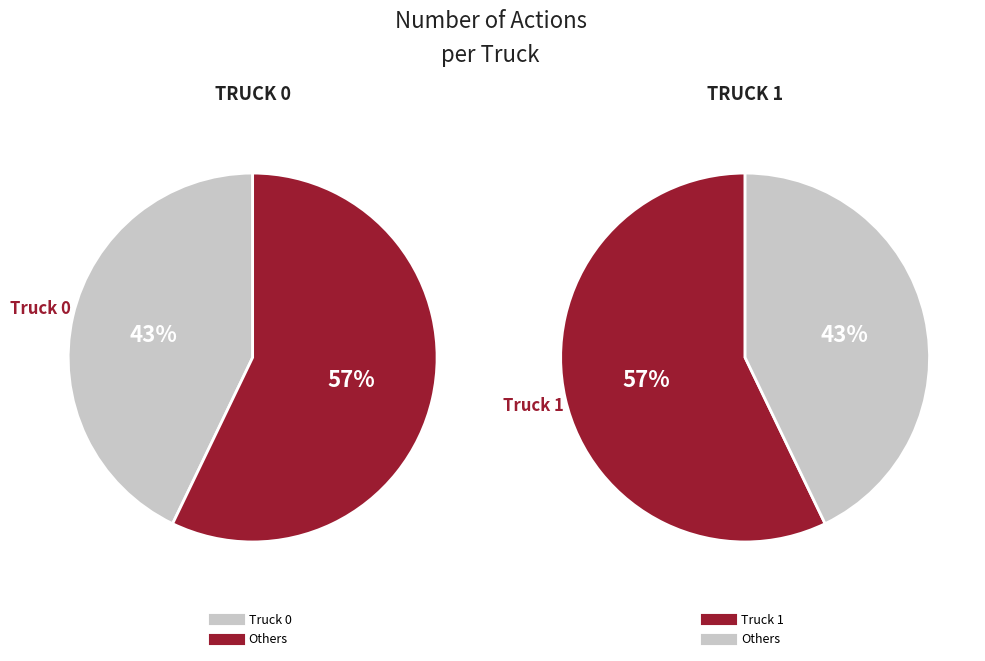

Approximately how many times larger is the value at Truck 1 compared to Truck 0?

1.3